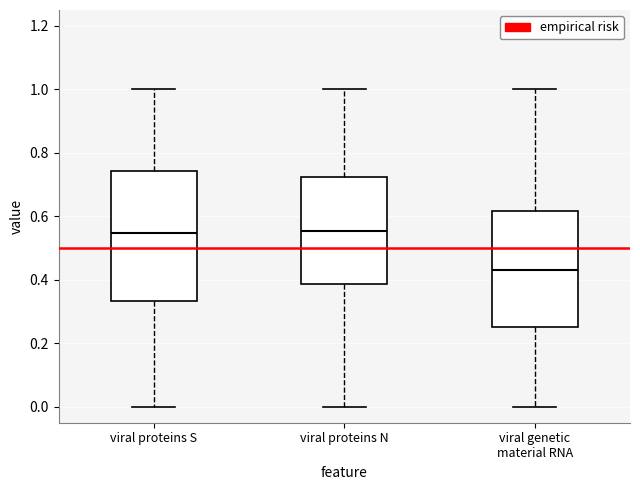

Reading left to right, transcribe this box plot: for each box, give where its median line is, the range the box spans, and where its two whiskers end, as read against the y-axis. The values are not printed on the chart, so give them approximately, as read against the axis.

viral proteins S: median 0.54, box 0.34 to 0.74, whiskers 0.00 to 1.00
viral proteins N: median 0.56, box 0.38 to 0.72, whiskers 0.00 to 1.00
viral genetic material RNA: median 0.44, box 0.26 to 0.62, whiskers 0.00 to 1.00